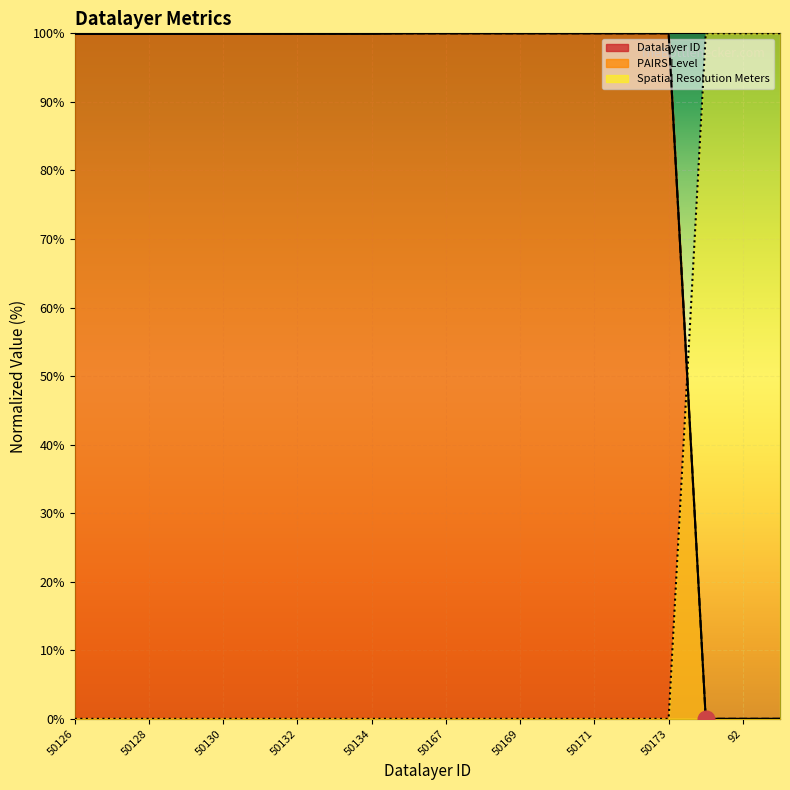

Where is Spatial Resolution Meters nearest to the value 50?

50126